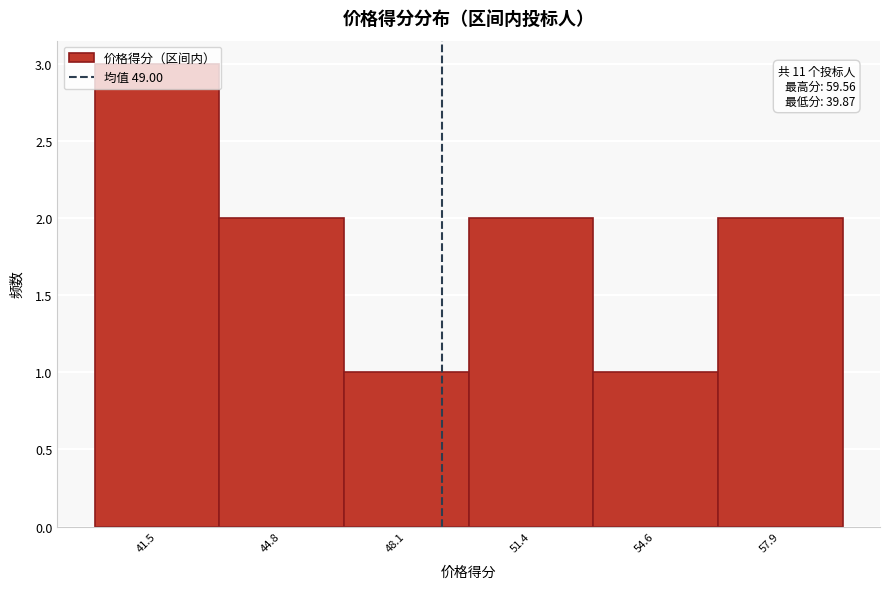

Which range on the x-axis has the tallest bar?

40.0 to 43.0